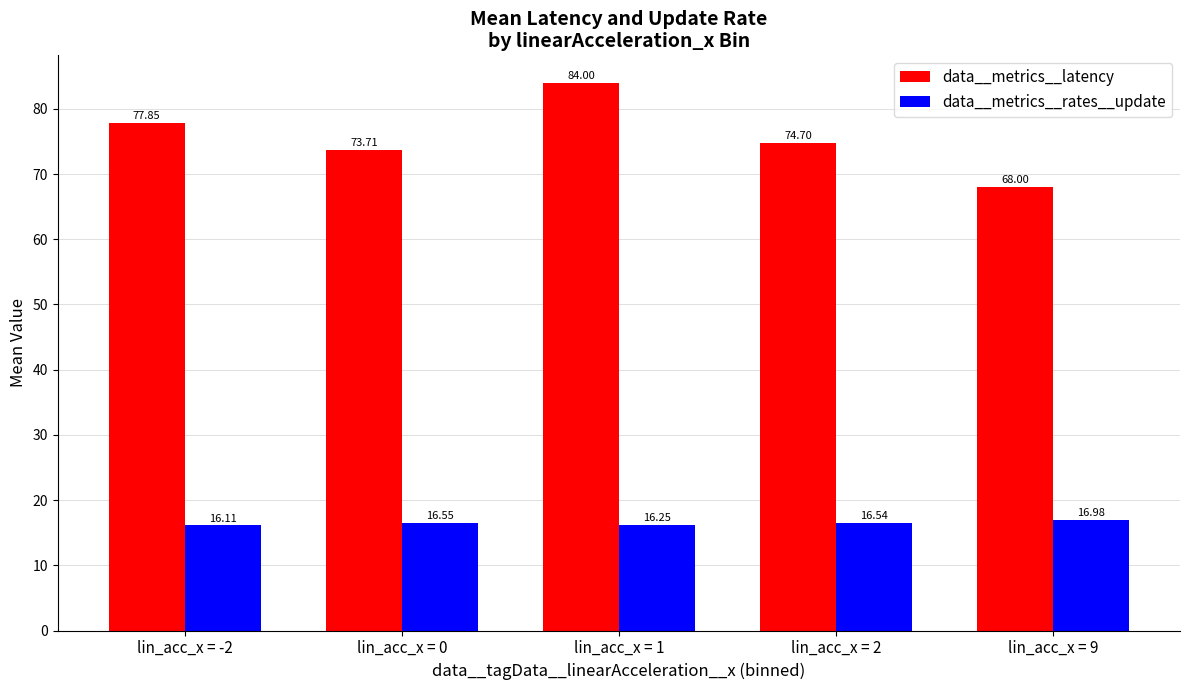

Rank the series by their maximum value, from lowest to highest.

data__metrics__rates__update, data__metrics__latency